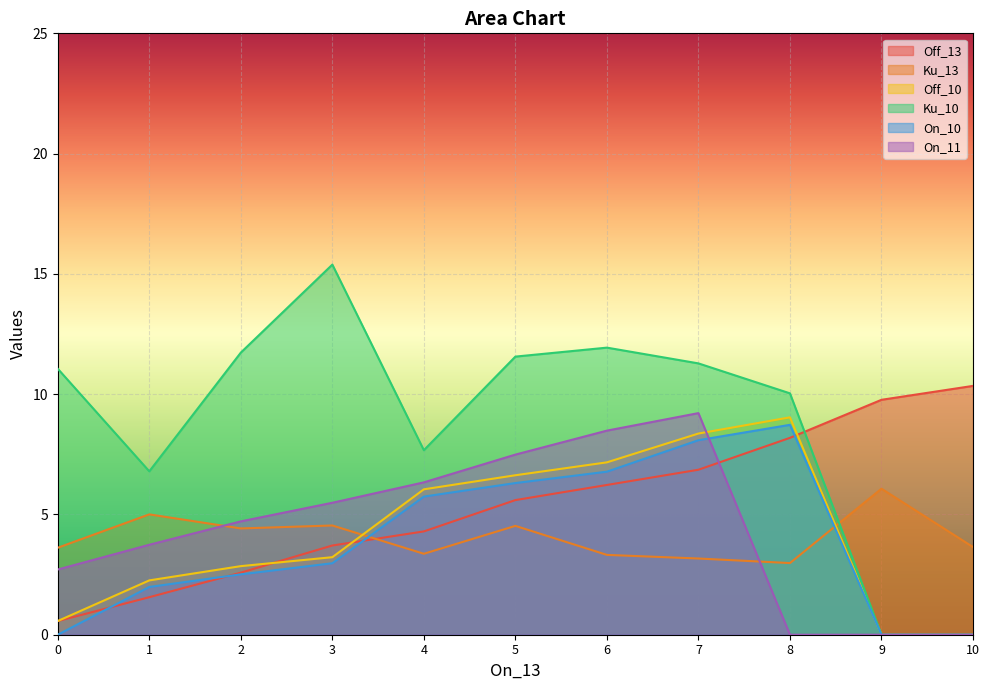

How many values in Ku_10 are above zero?

9